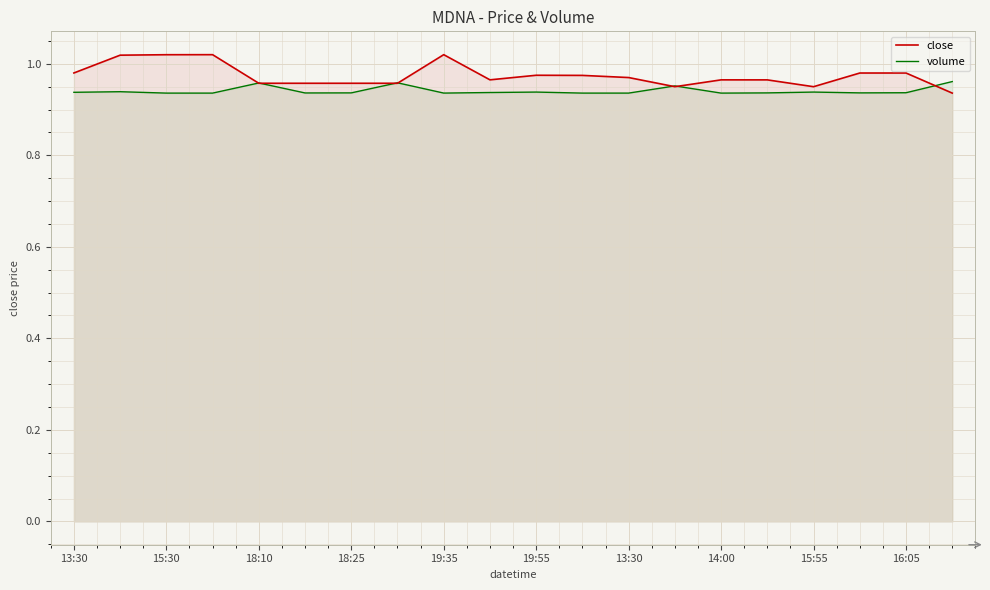

What is the minimum value for volume?

0.9